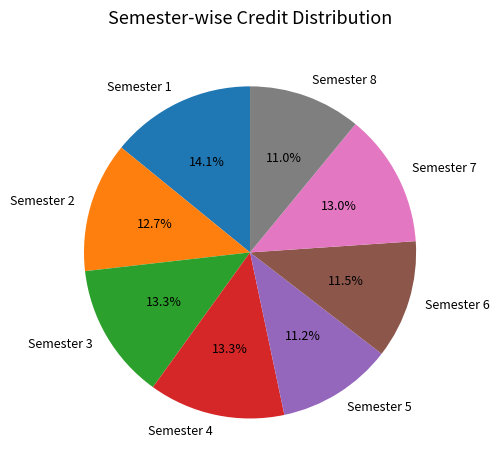

How much of the chart is everything except Semester 8?

89.0%